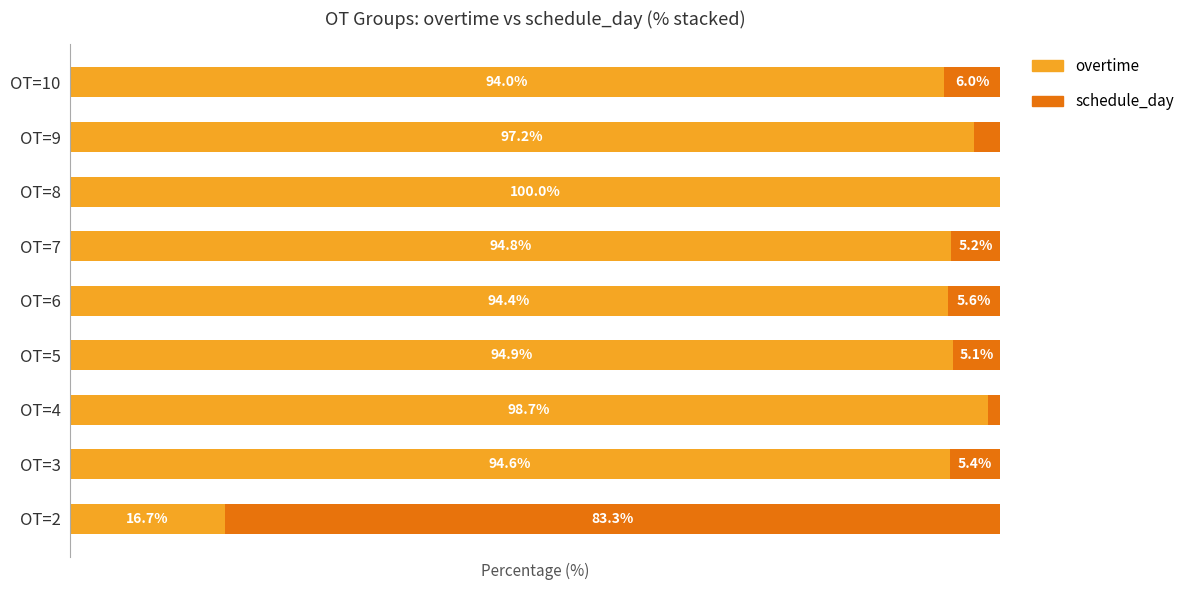

Where is overtime nearest to the value 58?

OT=10